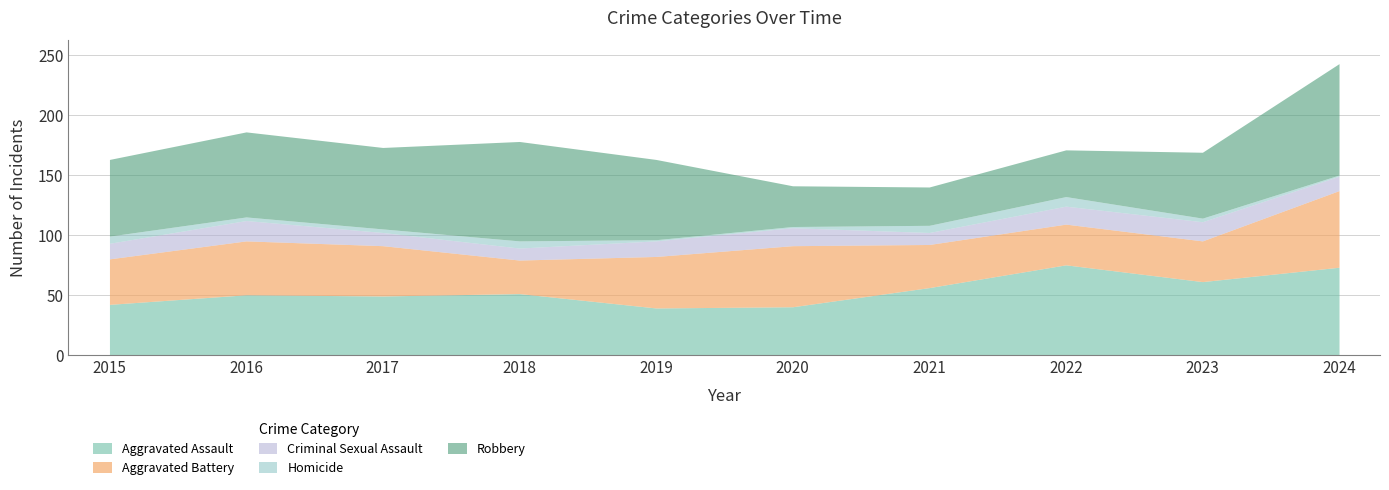

True or false: Criminal Sexual Assault and Homicide cross at least once.

False